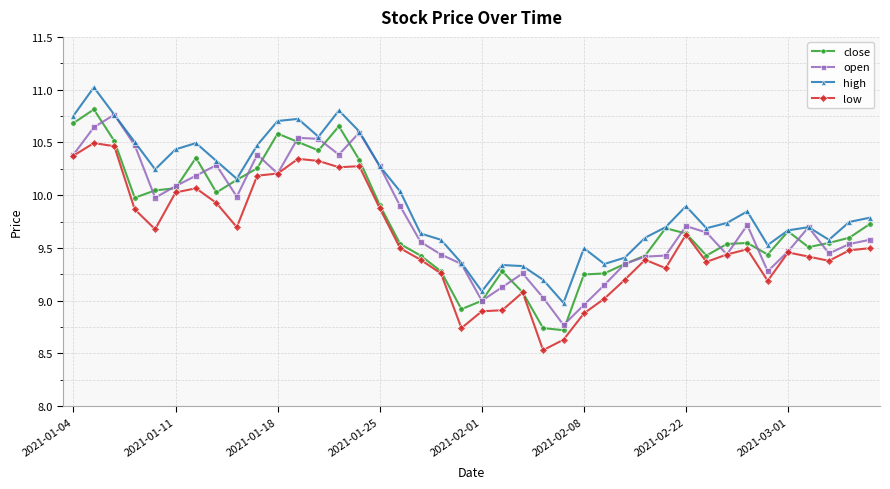

True or false: high and low intersect in this chart.

False